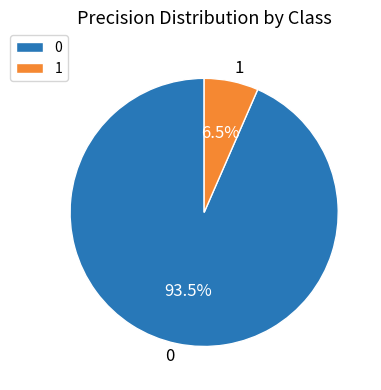

How many slices are in this pie chart?

2